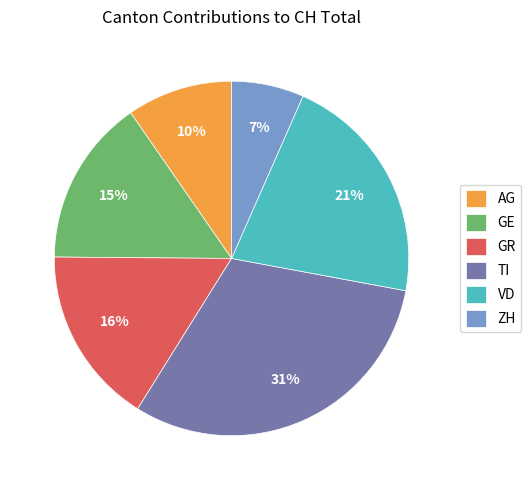

To the nearest percent, what portion does GR represent?

16%